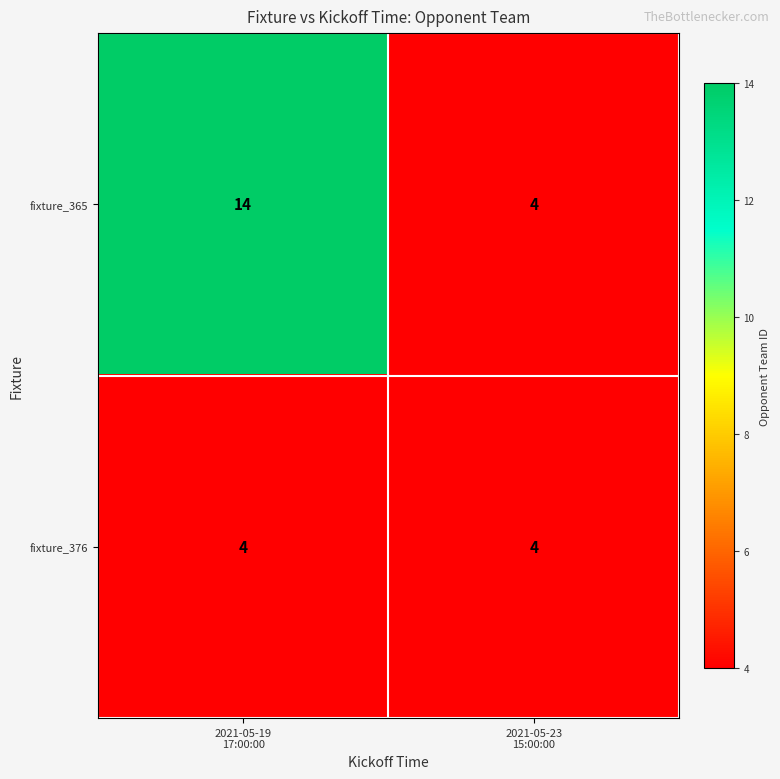

How many data points does each series have?

2